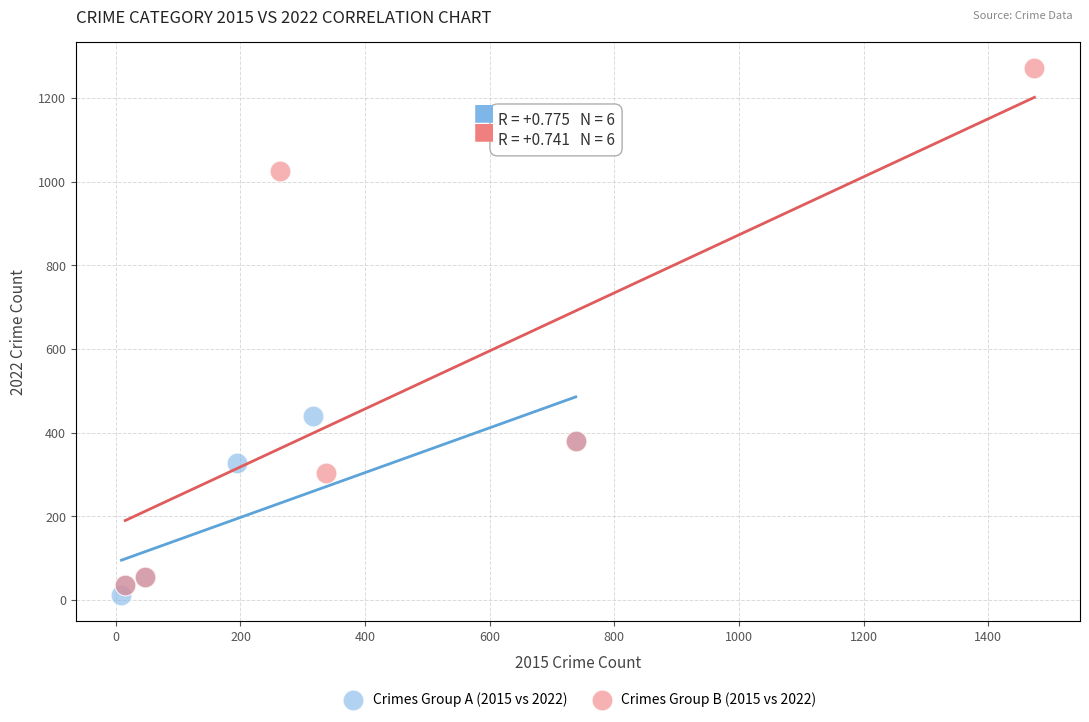

Which series has the largest Y range (max minus min)?

Crimes Group B (2015 vs 2022)